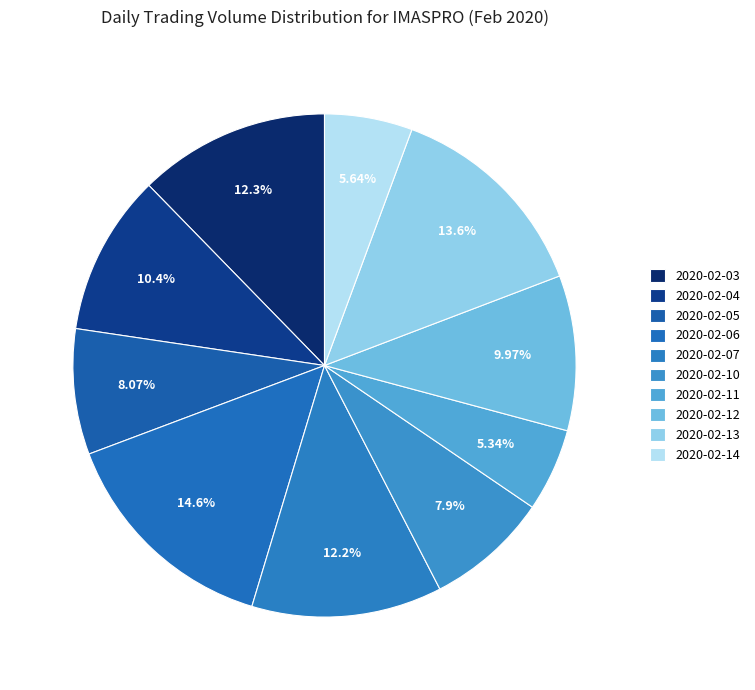

What is the change in value from 2020-02-04 to 2020-02-10?

-78600